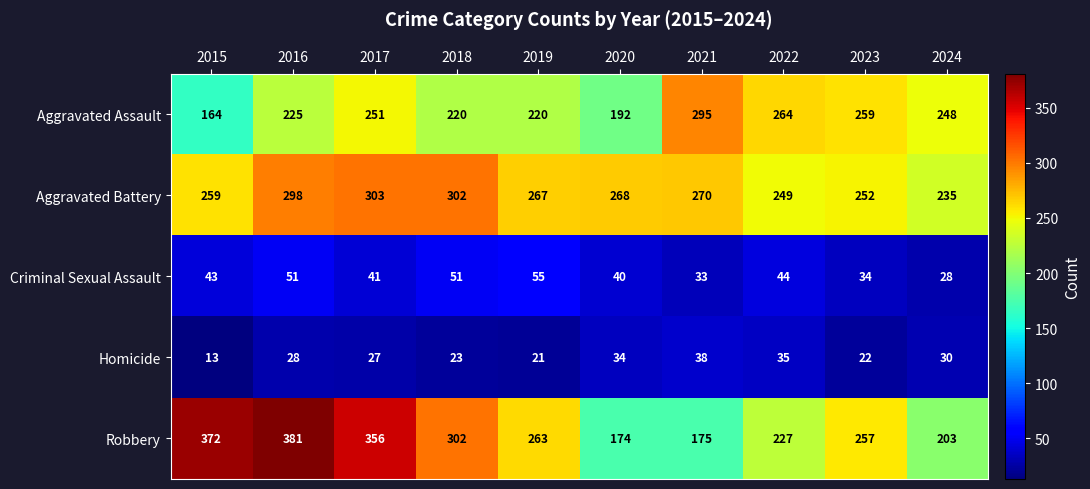

What is the greatest value displayed?

381